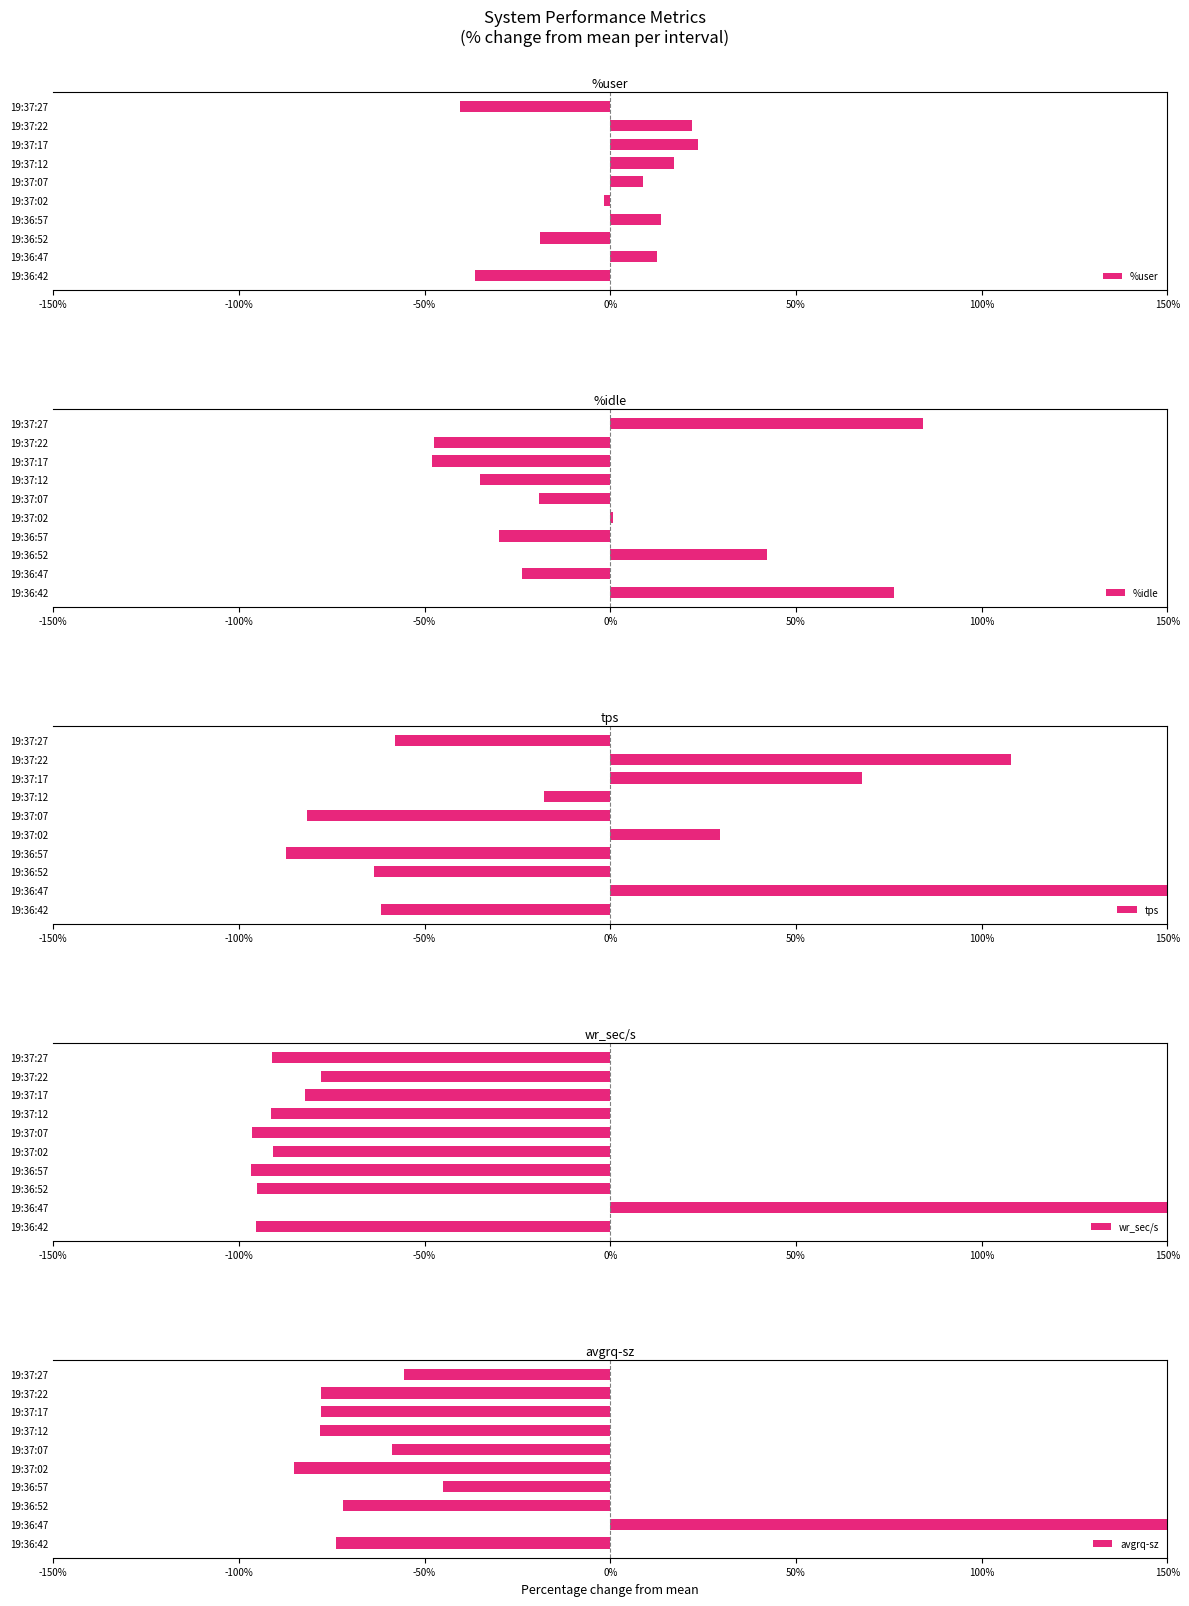

What are all the series names shown in the legend?

%user, %idle, tps, wr_sec/s, avgrq-sz